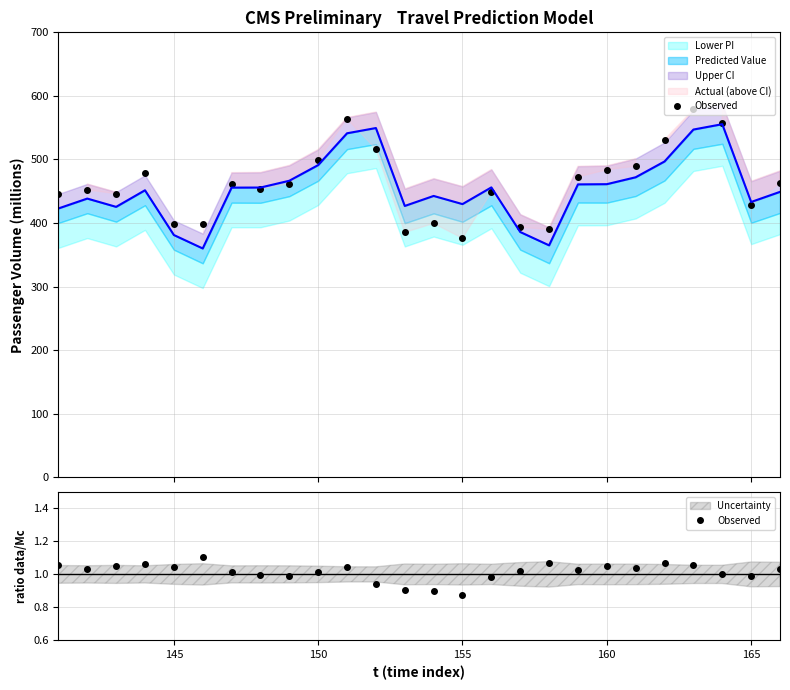

At which category does the data reach its first local valley?

145